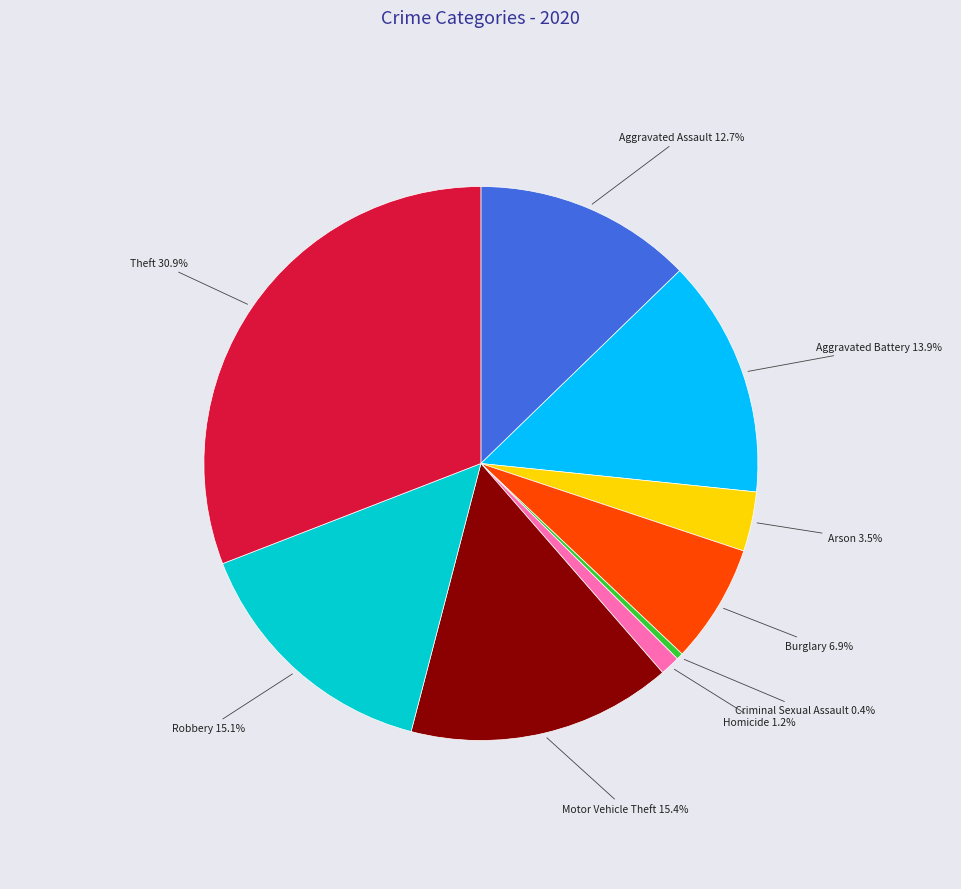

Is there a majority slice in this chart?

No